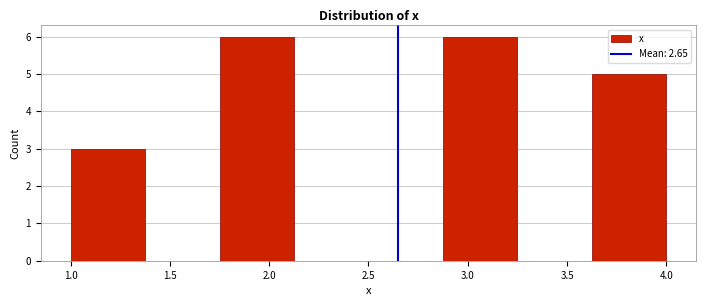

Reading left to right, transcribe this chart: for each bar, give the range it covers on the x-axis and its height. Neither the bar edges nor the heights are printed on the chart, so give them approximately, as read against the axes.

1.000 to 1.375: 3
1.375 to 1.750: 0
1.750 to 2.125: 6
2.125 to 2.500: 0
2.500 to 2.875: 0
2.875 to 3.250: 6
3.250 to 3.625: 0
3.625 to 4.000: 5